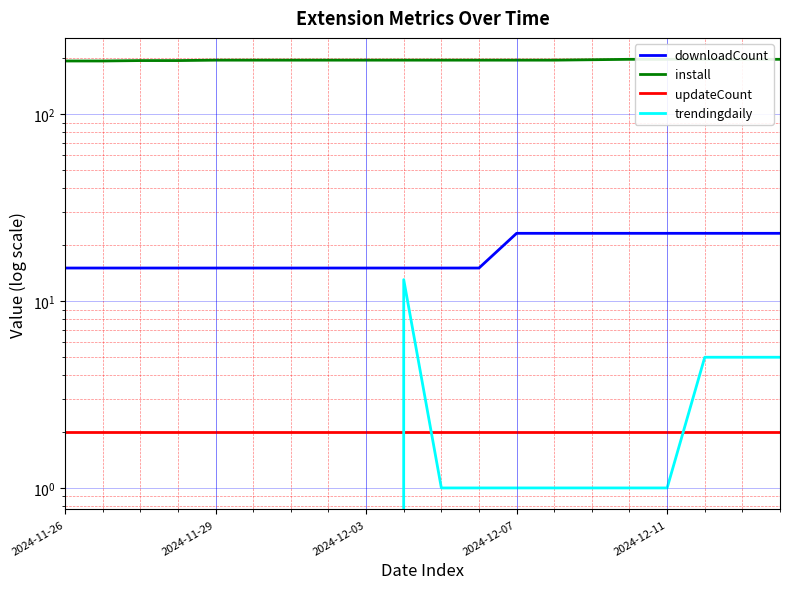

What is the total value across all series at 2024-12-07?

220